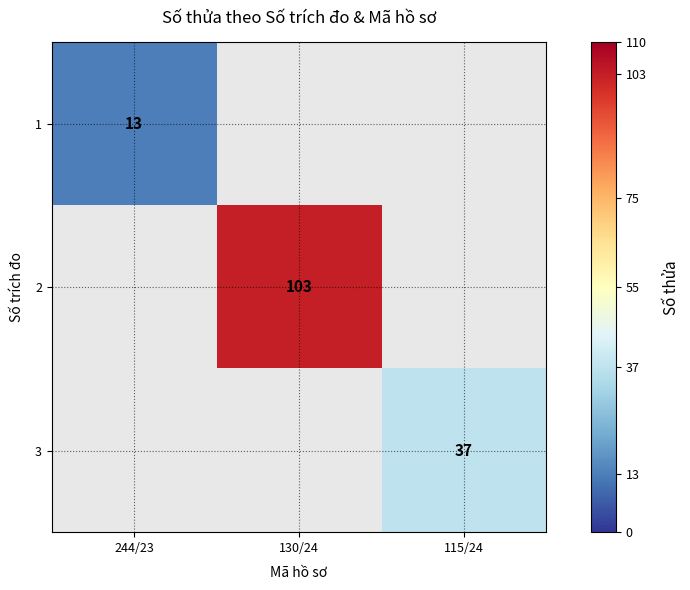

The value of 3 at 115/24 is 66. True or false?

False